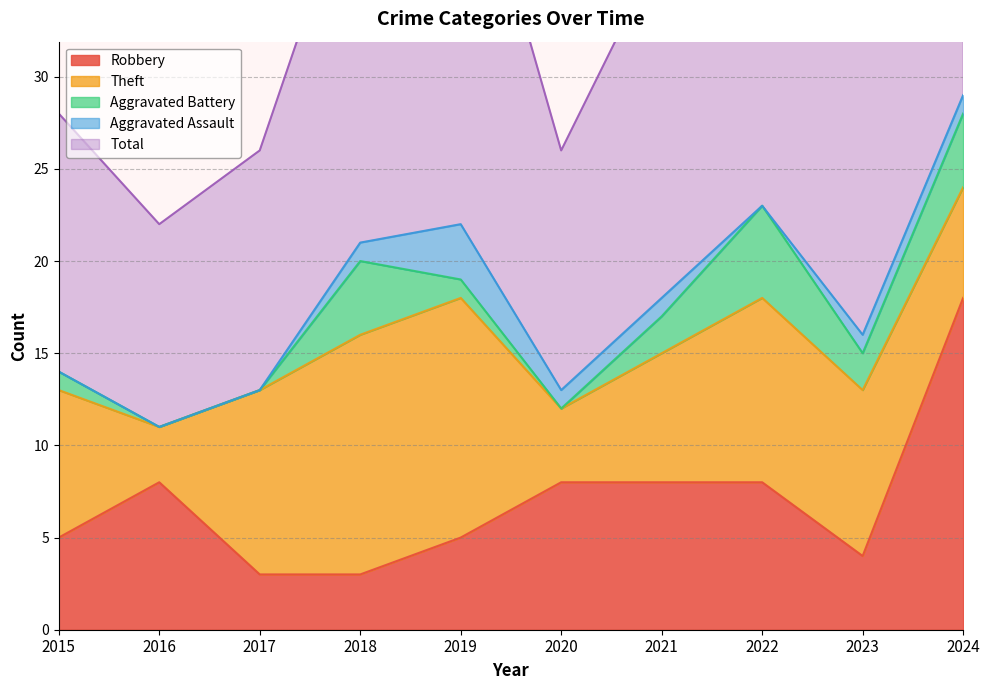

Where is the first local maximum for Total?

2019